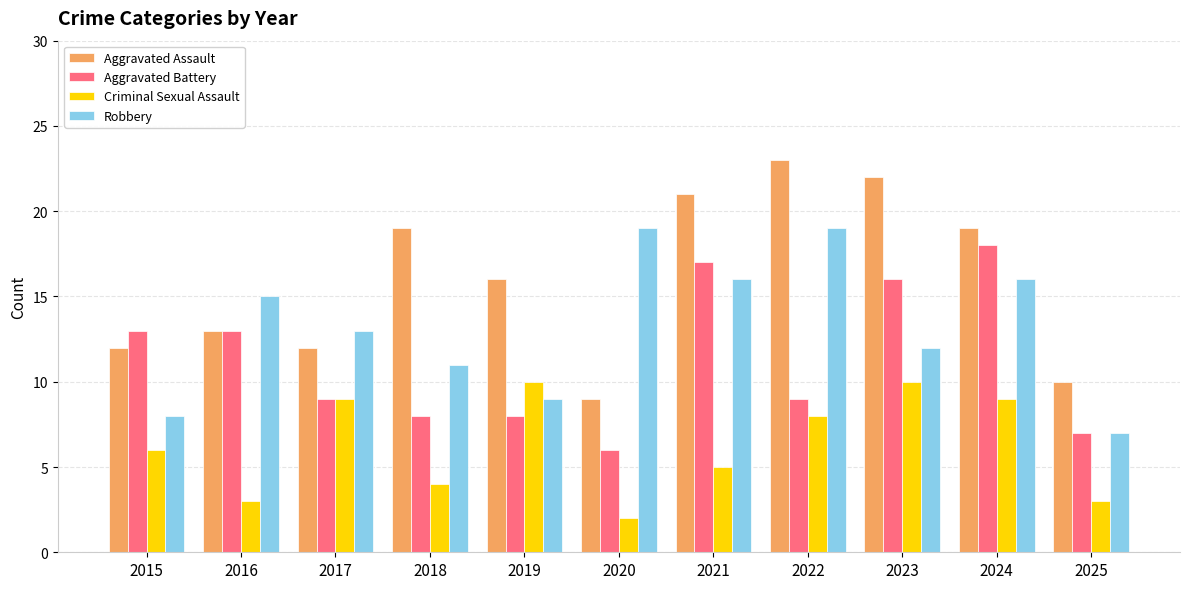

Does the chart contain any negative values?

No